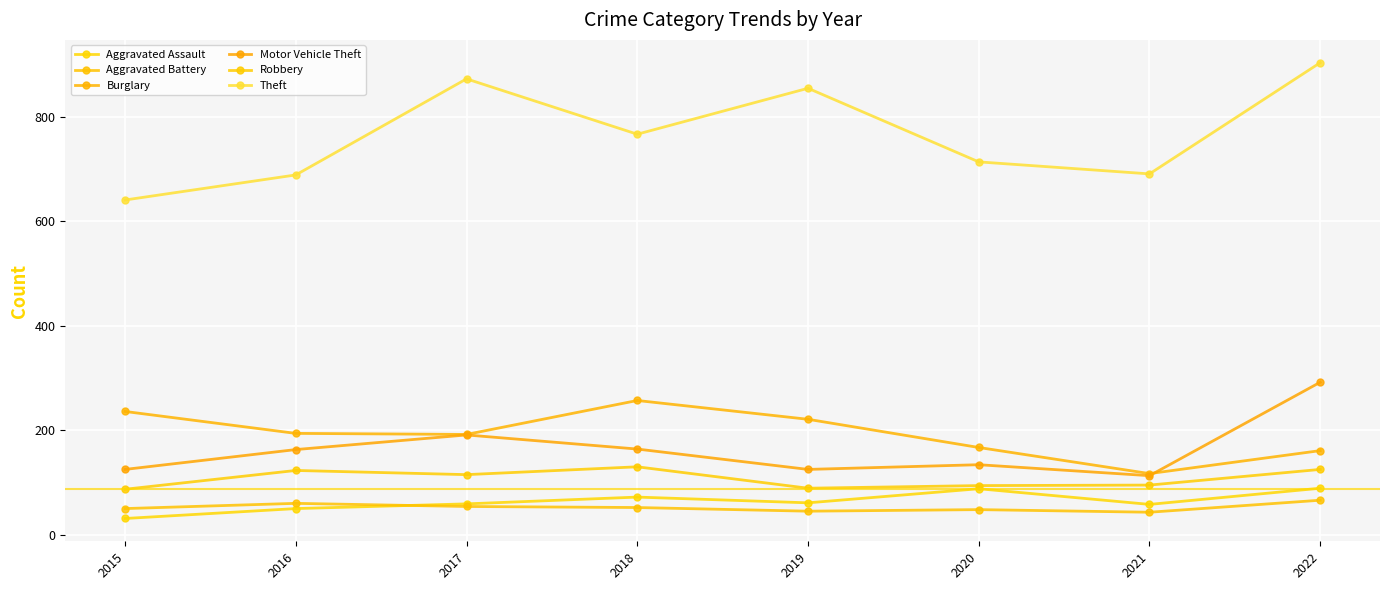

True or false: Aggravated Assault and Theft intersect in this chart.

False